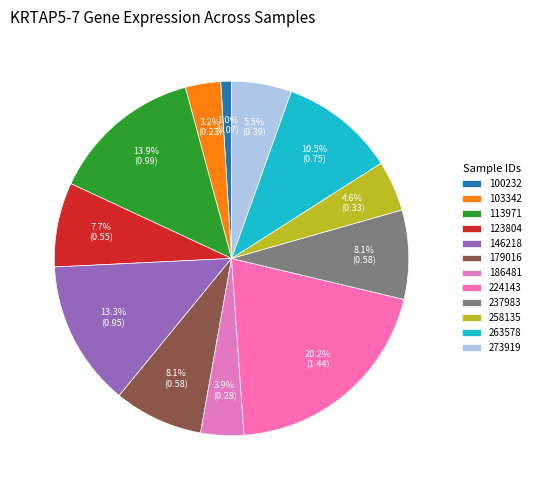

True or false: 179016 accounts for 8% of the total.

True